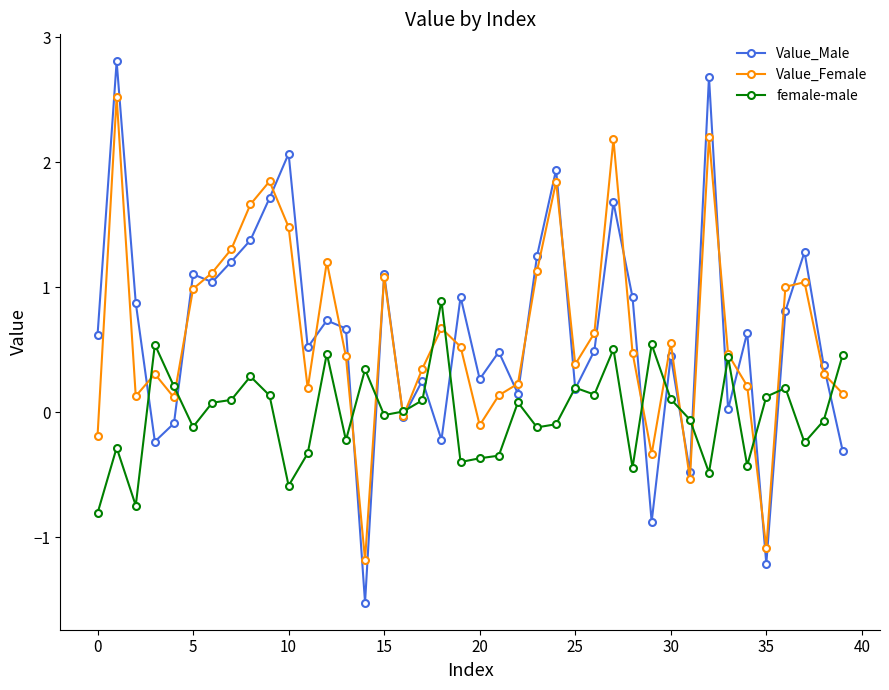

Rank the series by their maximum value, from lowest to highest.

female-male, Value_Female, Value_Male